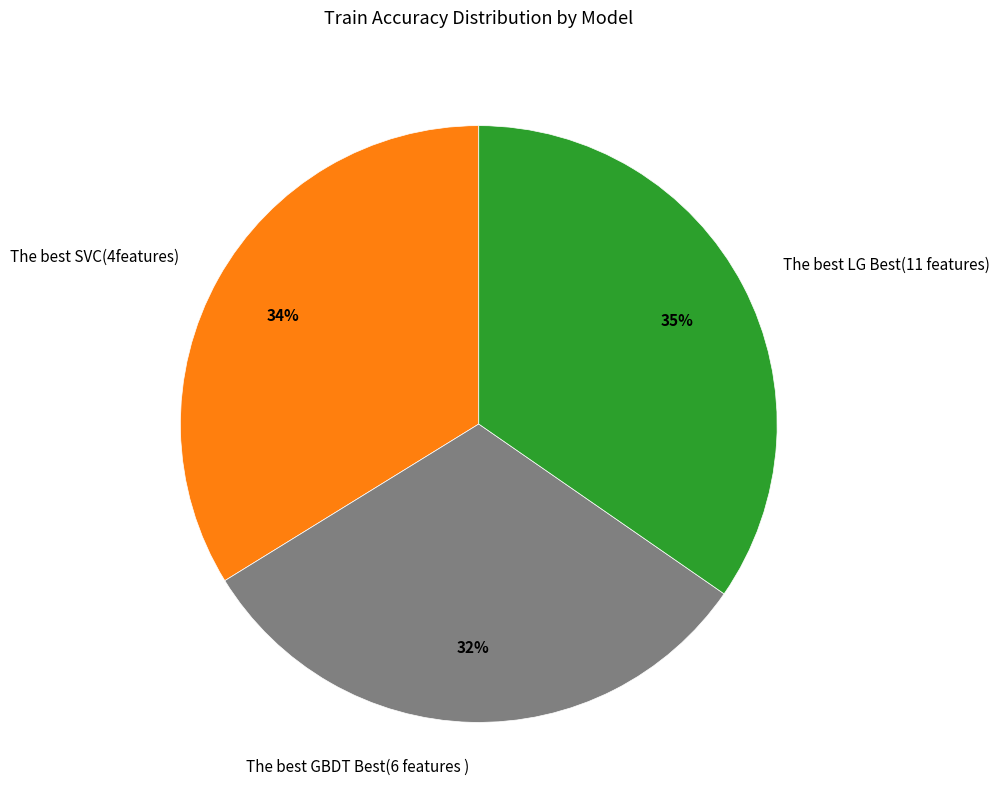

How many slices are in this pie chart?

3